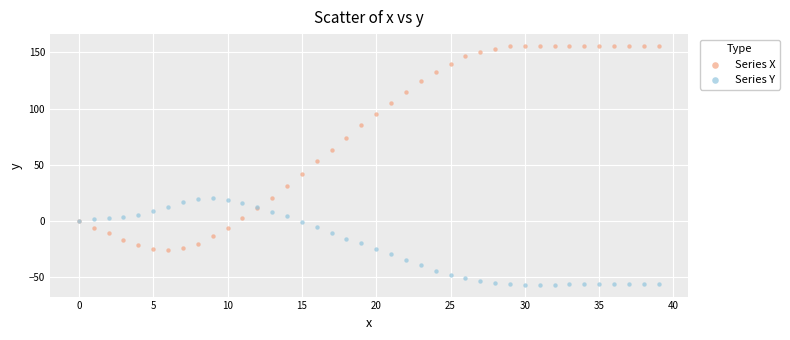

Across all series, what Y value is closest to 49?

53.3